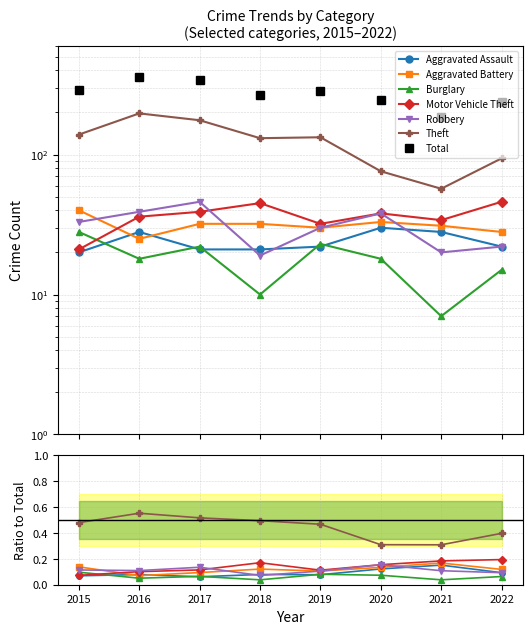

Read the Robbery value at 2016, to the nearest 10.

40